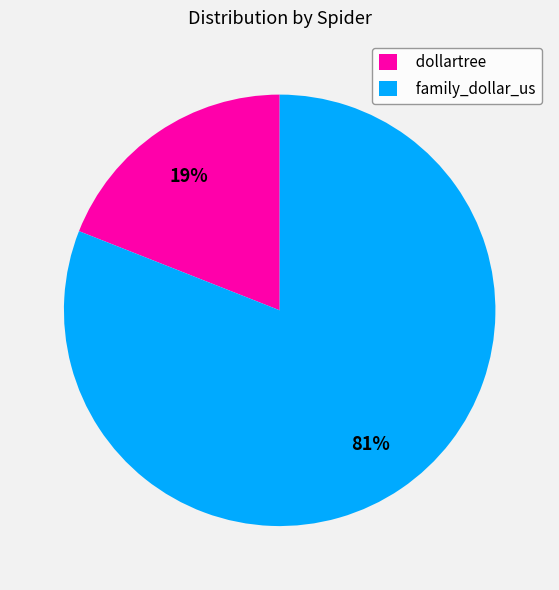

Which has a higher value, dollartree or family_dollar_us?

family_dollar_us